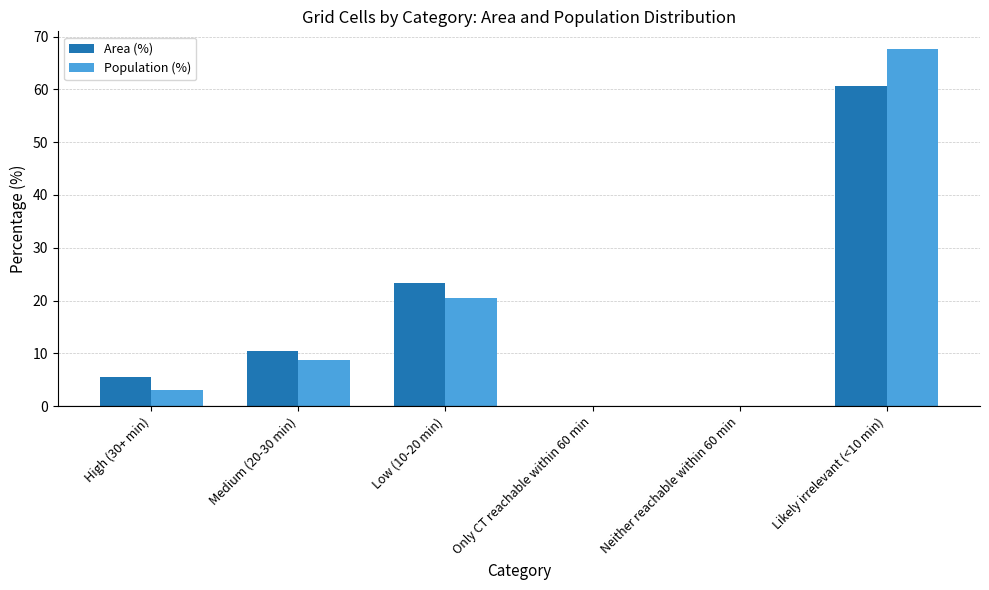

Is the value of Area (%) at Neither reachable within 60 min greater than the value of Population (%) at Medium (20-30 min)?

No